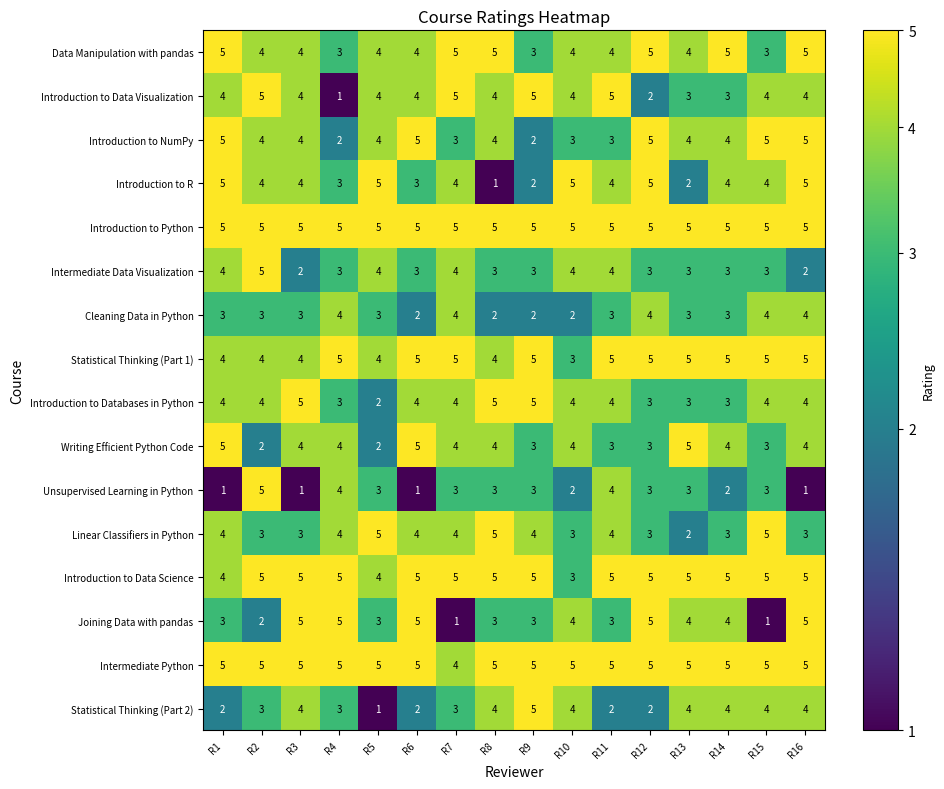

What is the difference between the second highest and minimum values in the Joining Data with pandas series?

4